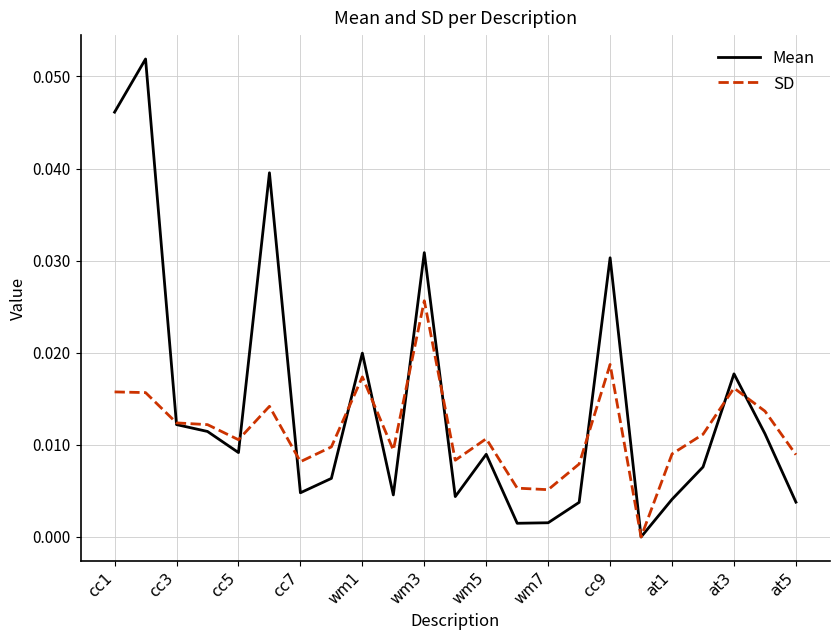

List the series in order of their peak value, lowest first.

SD, Mean